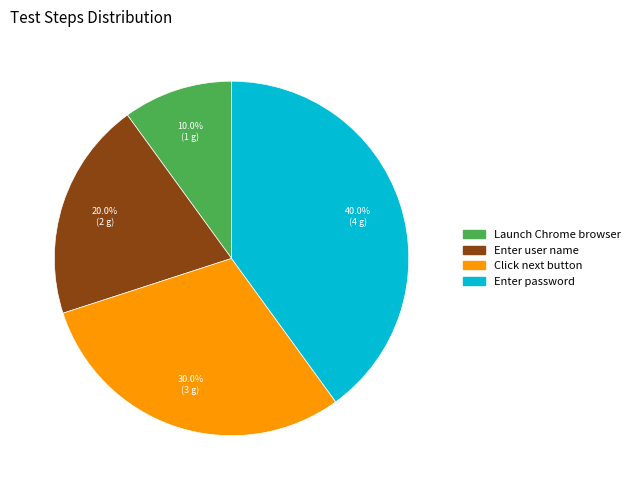

How many segments does this pie chart have?

4